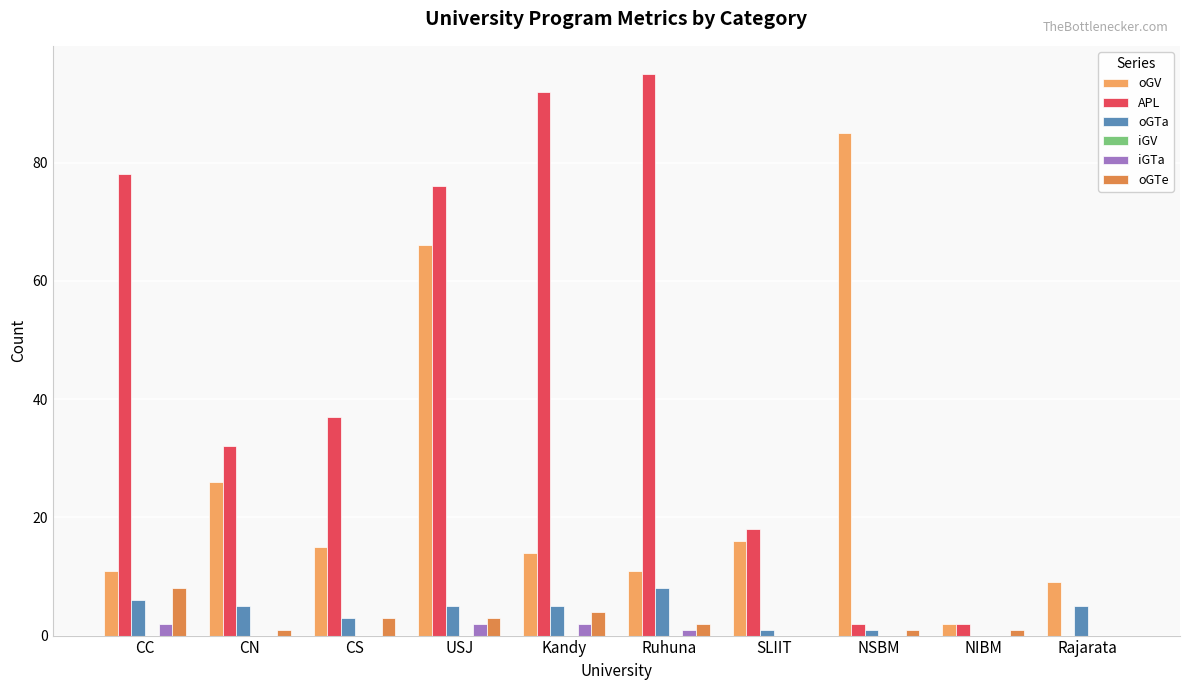

What is the greatest value displayed?

95